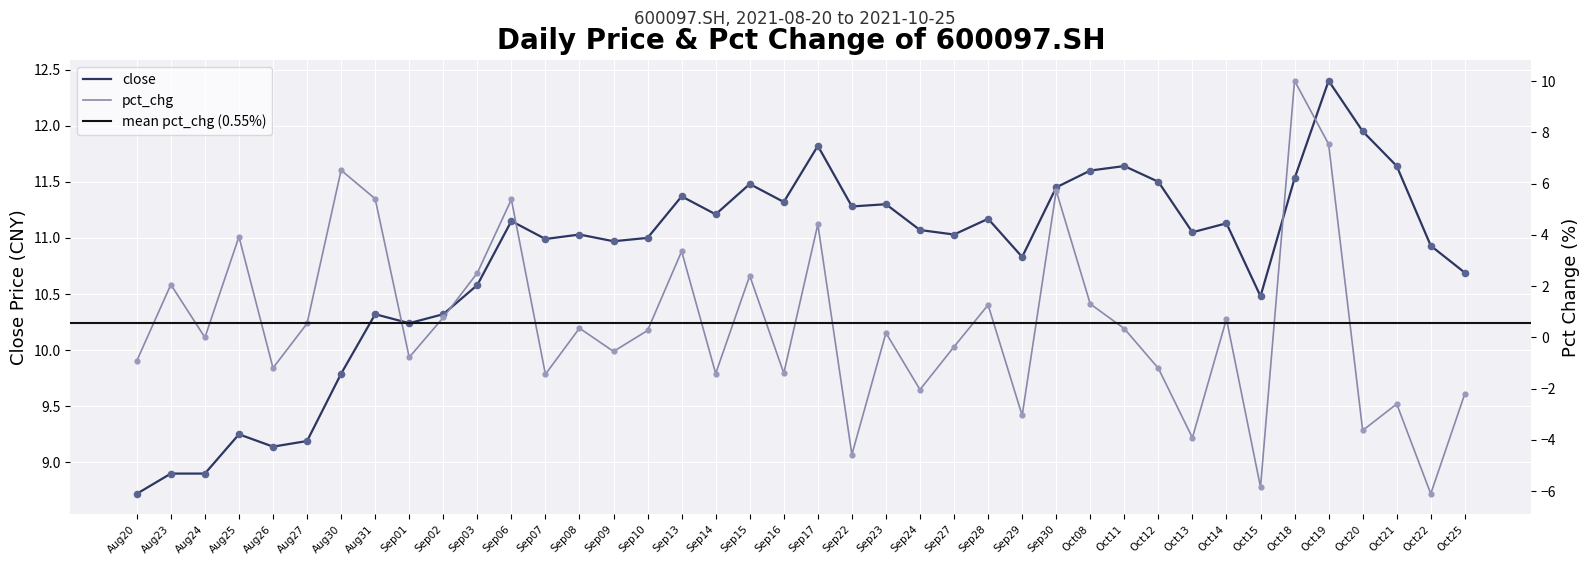

The close series shows 10.7 at Oct25. True or false?

True